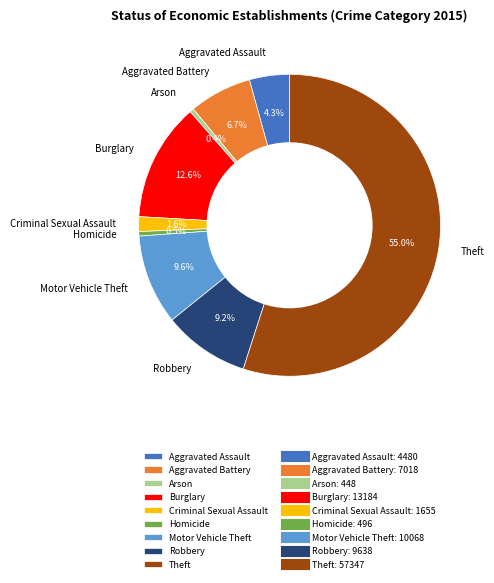

Which has a higher value, Criminal Sexual Assault or Burglary?

Burglary